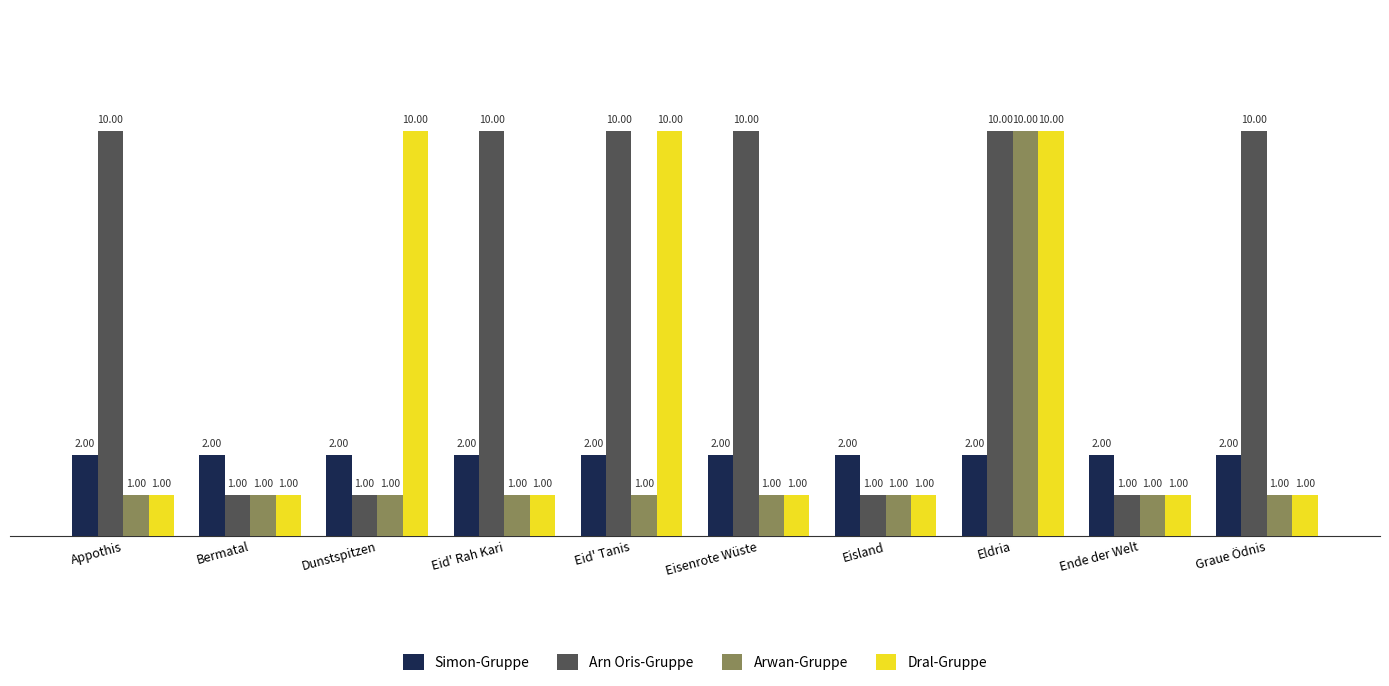

How many data points in Dral-Gruppe are above 1?

3